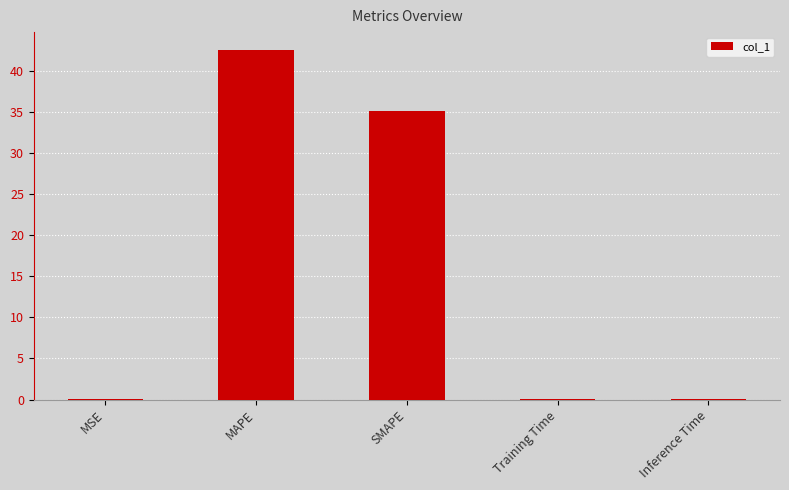

True or false: the data shows 0.0 at MSE.

True